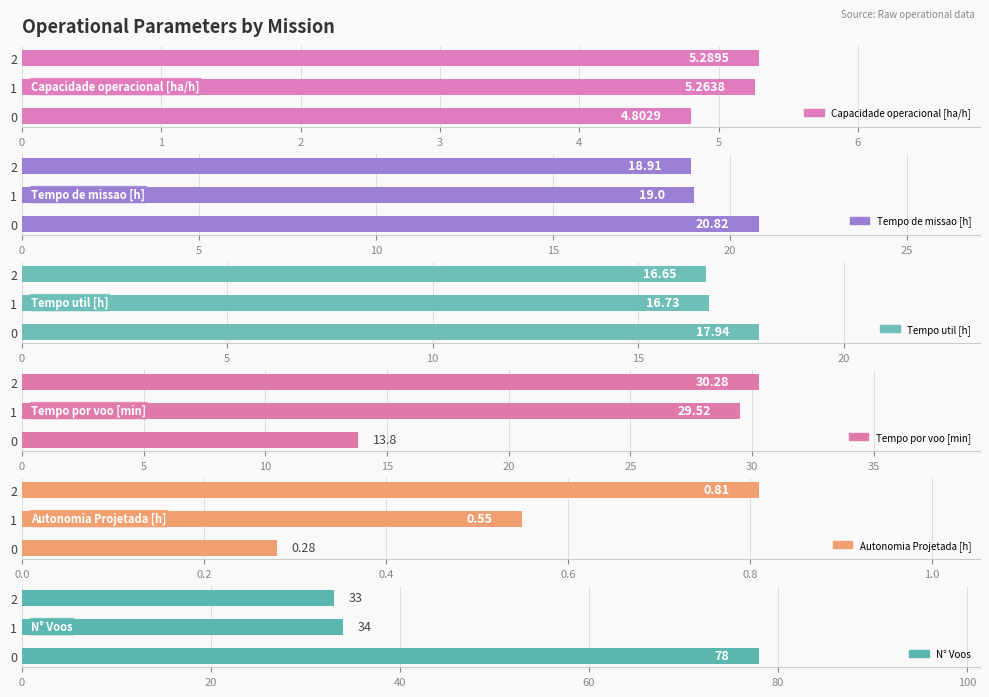

List the labels in order of N° Voos value, largest first.

0, 1, 2